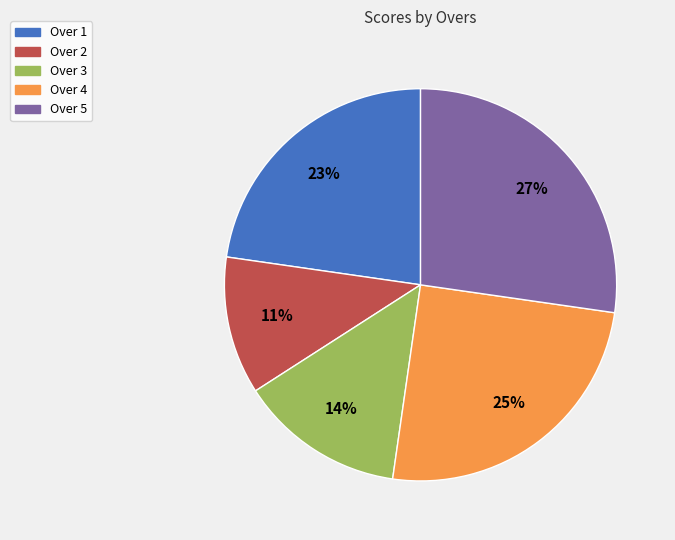

To the nearest percent, what portion does Over 1 represent?

23%